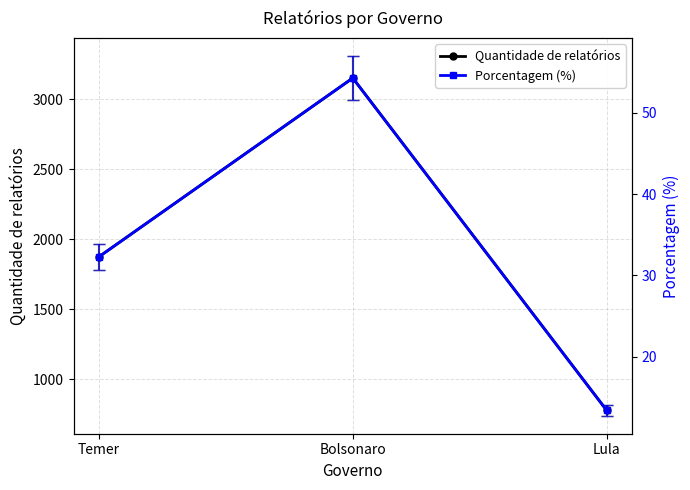

Reading left to right, transcribe all the data shown in this chart.

Quantidade de relatórios: Temer=1875.0	Bolsonaro=3150.0	Lula=780.0
Porcentagem (%): Temer=32.3	Bolsonaro=54.3	Lula=13.4